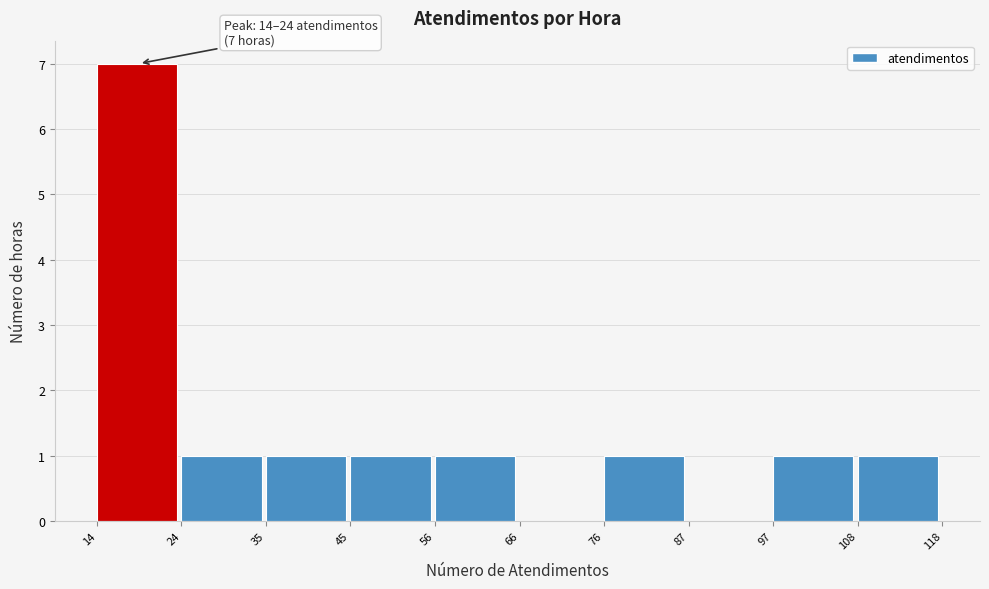

Over which range of the x-axis is the bar tallest?

14 to 24